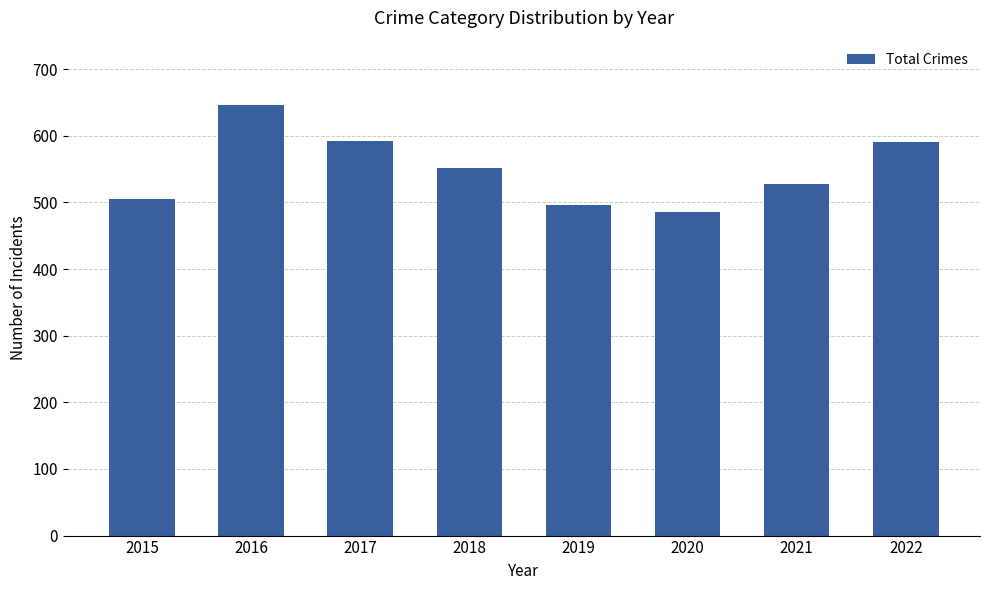

What is the ratio of the value at 2017 to the value at 2019?

1.2